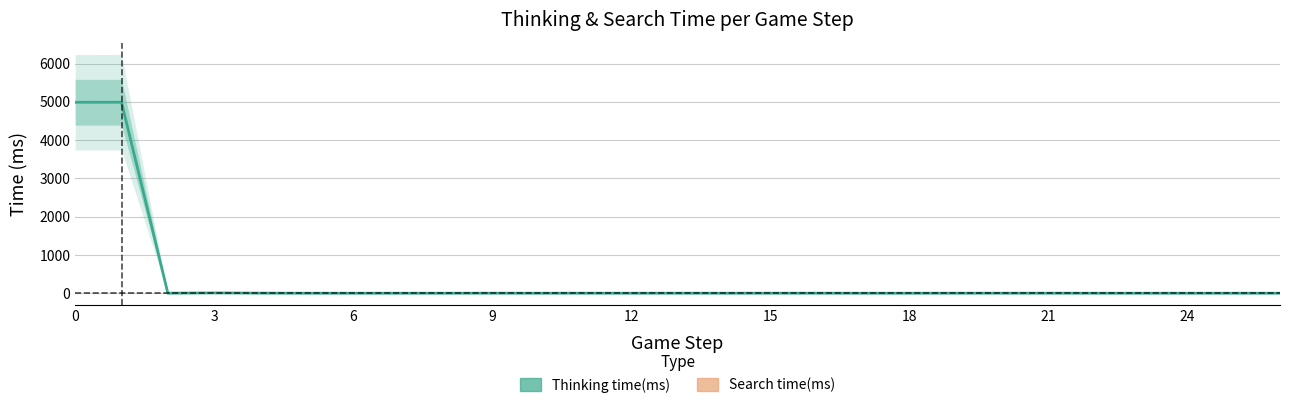

True or false: Search time(ms) and Thinking time(ms) cross at least once.

False